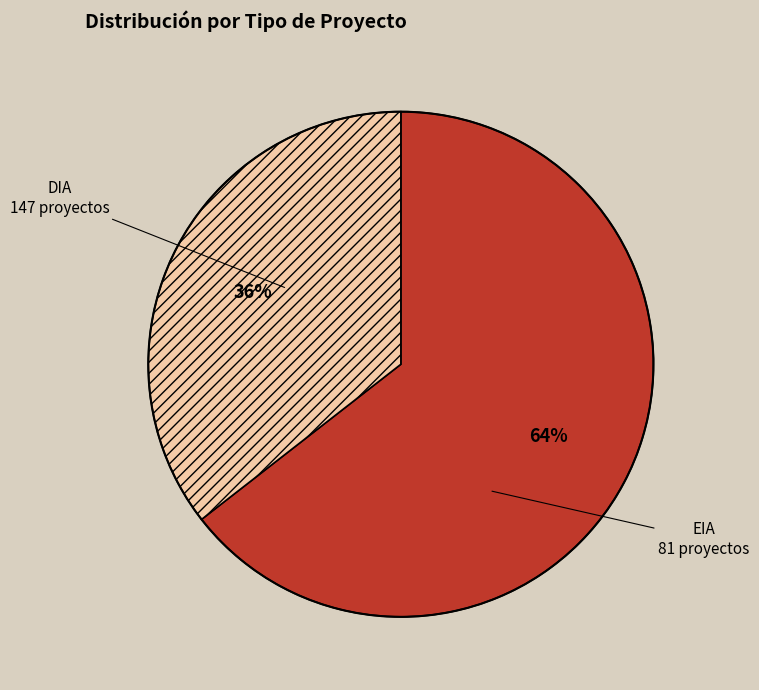

Which has a higher value, DIA or EIA?

DIA